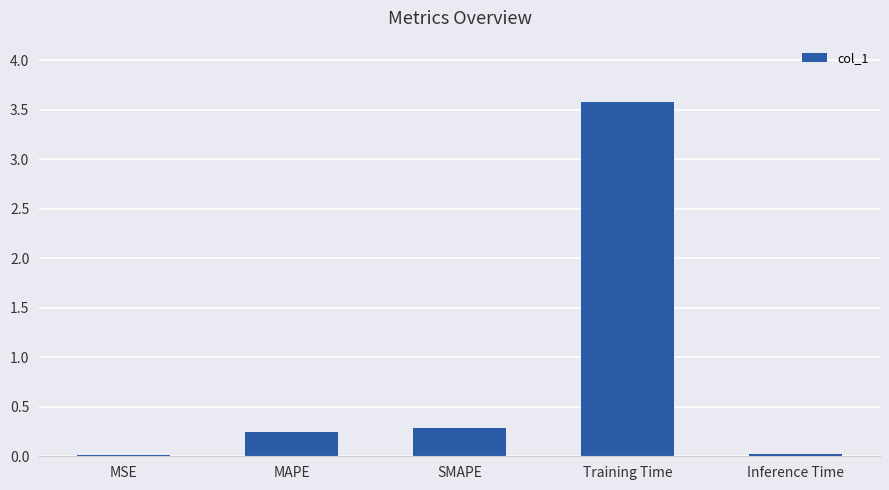

What is the greatest value displayed?

3.6